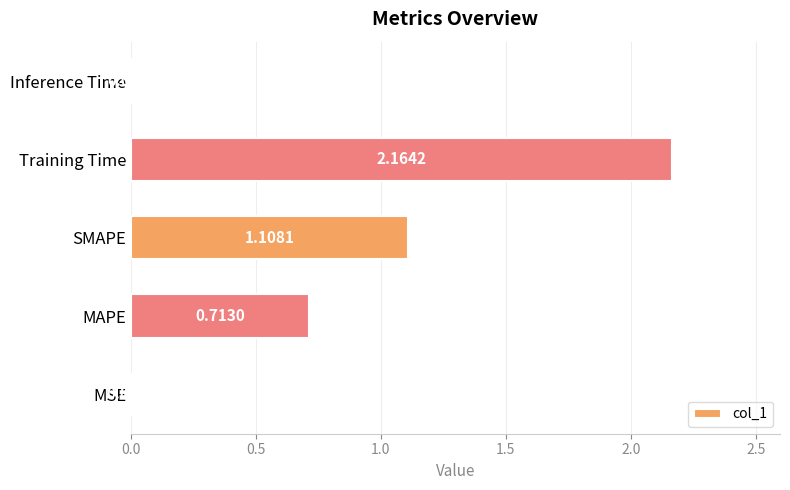

What is the sum of all values?

4.0